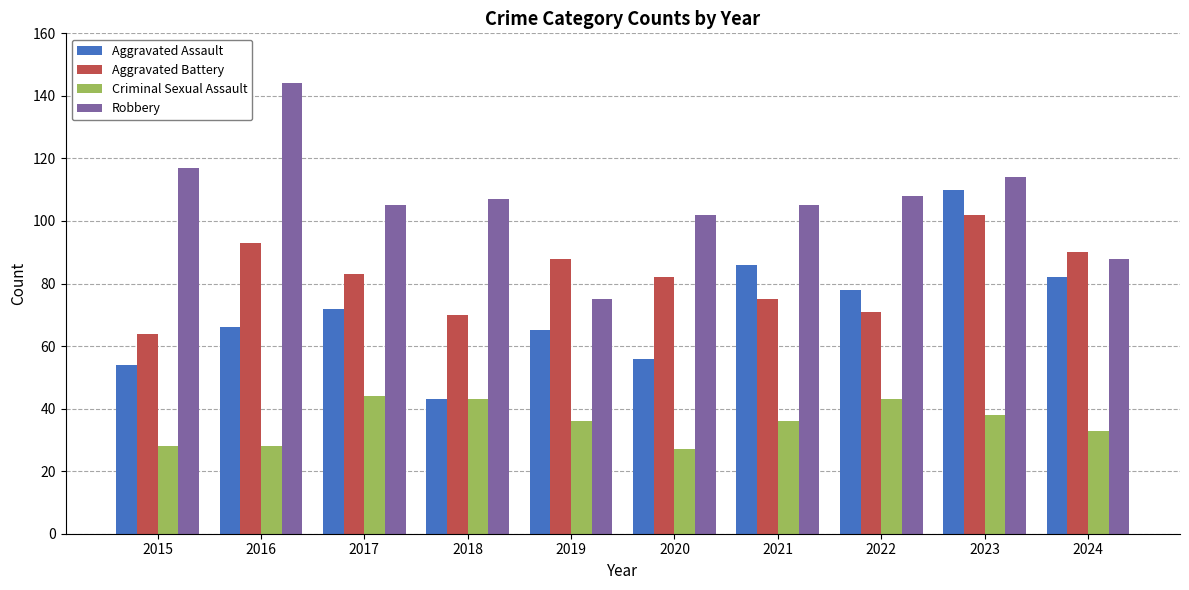

What is the value of the Aggravated Assault bar at the 7th from the left?

86